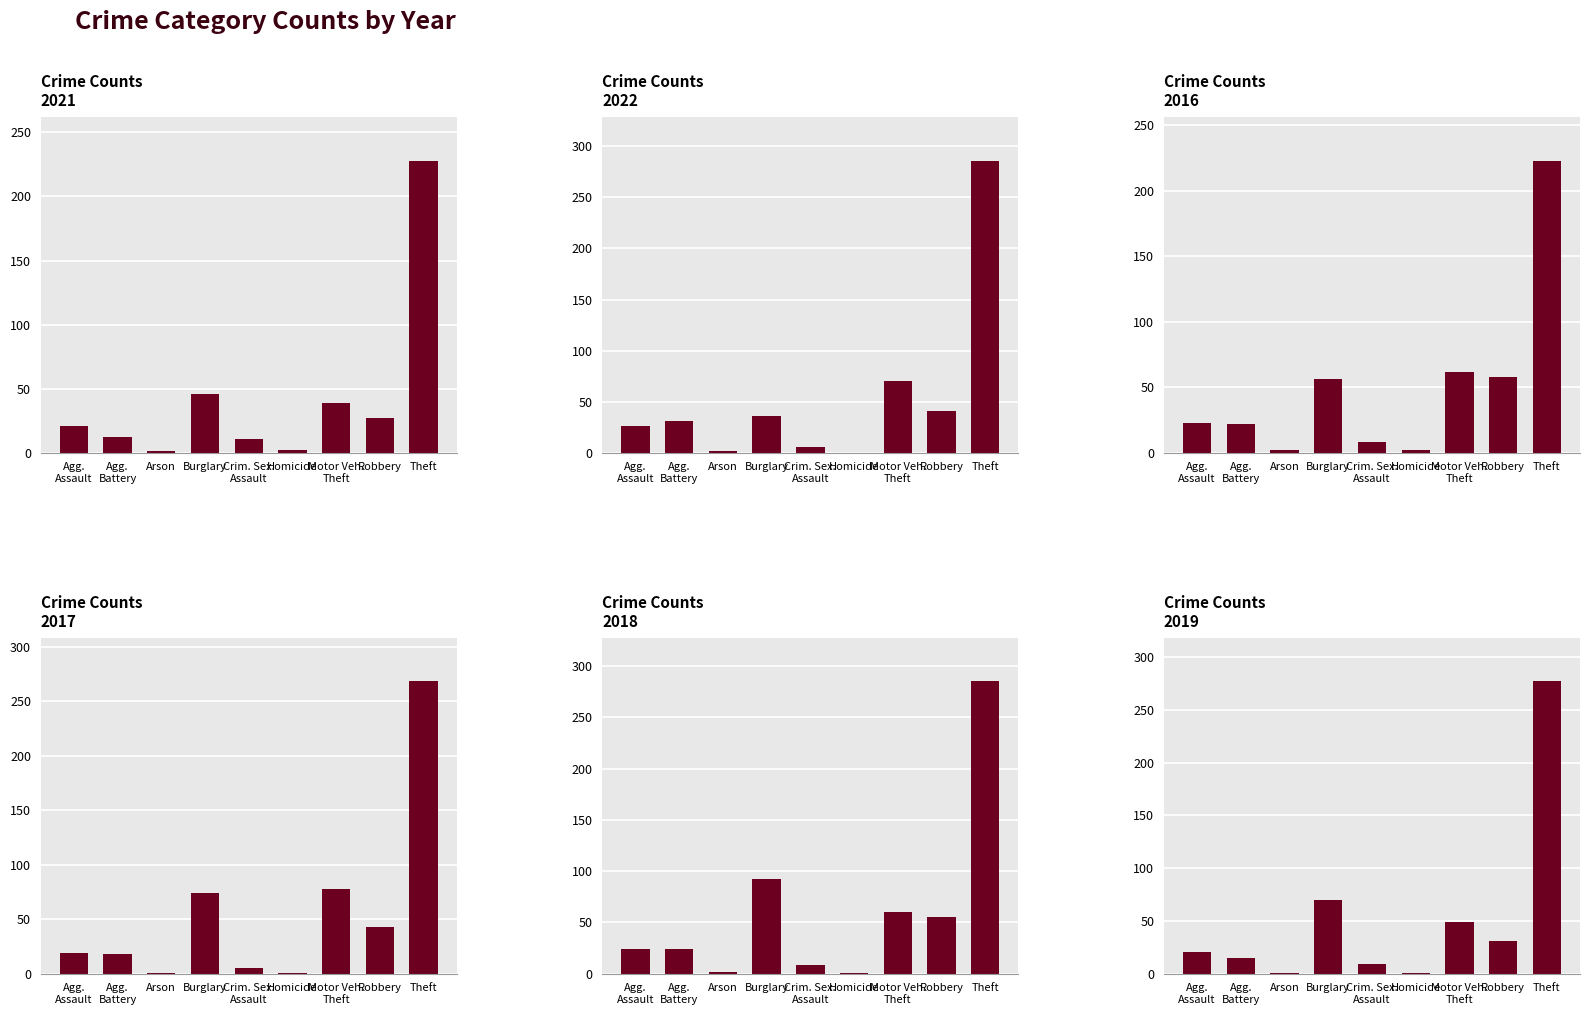

What is the average value of the 2018 series?

61